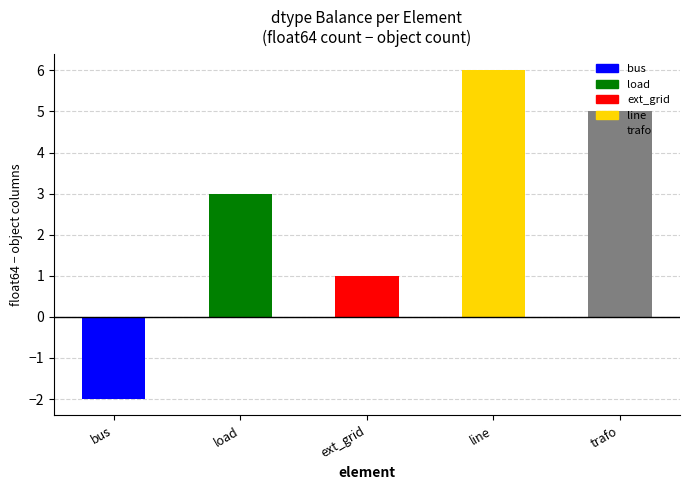

What position from the left is ext_grid?

3